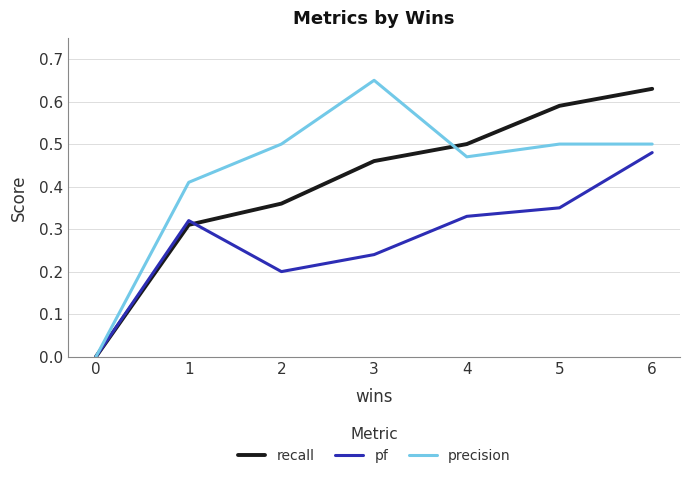

How many positive values does the recall series have?

6